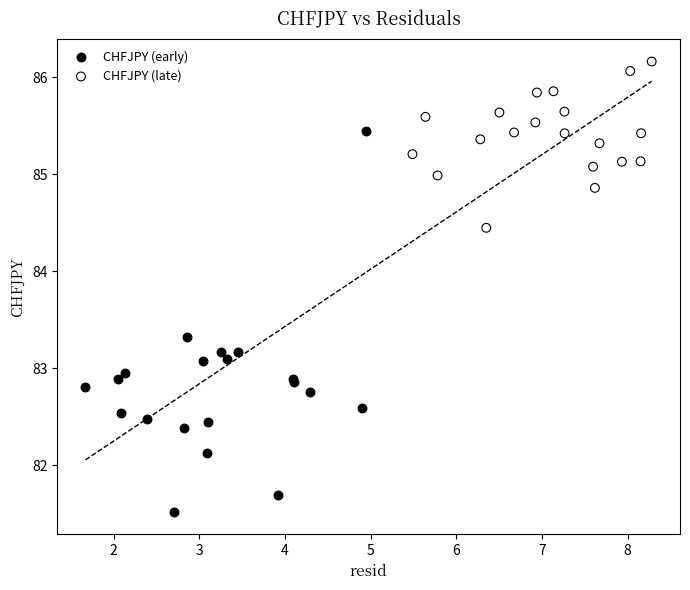

Which series contains the highest Y value?

CHFJPY (late)